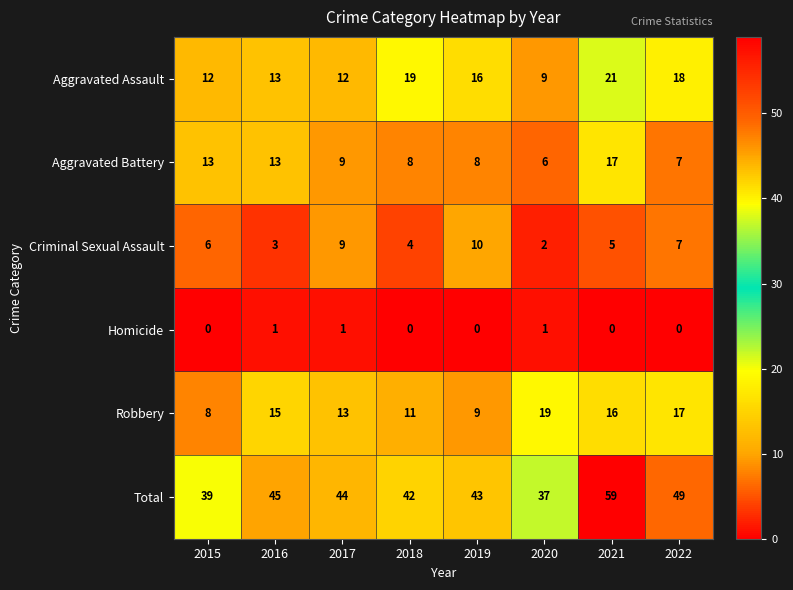

What is the total value across all series at 2015?

78